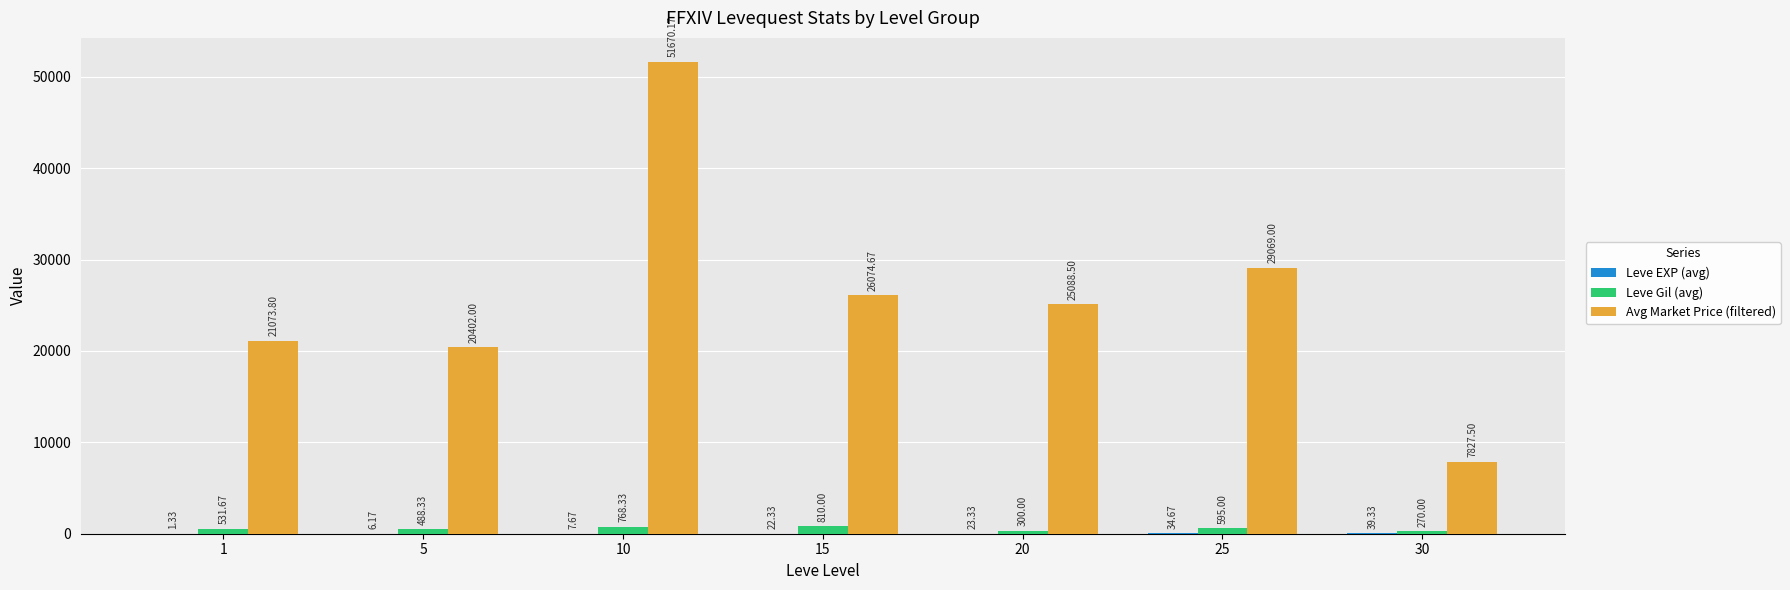

Which series changed the most between 10 and 25?

Avg Market Price (filtered)